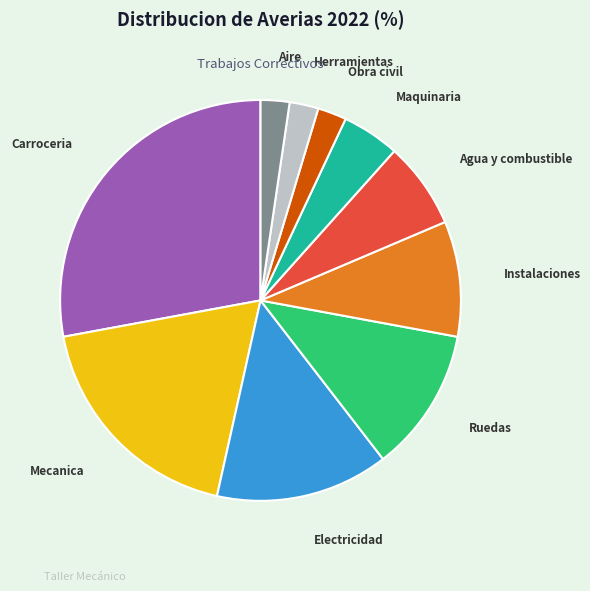

Do Aire and Herramientas together represent more than half of the pie?

No